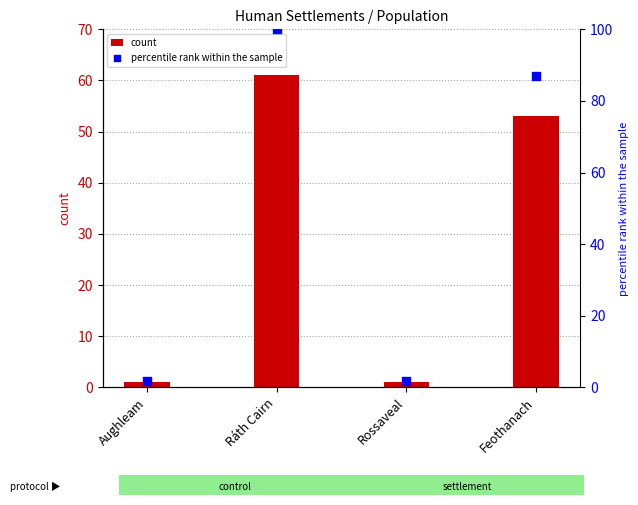

At how many categories does at least one series exceed 16?

2